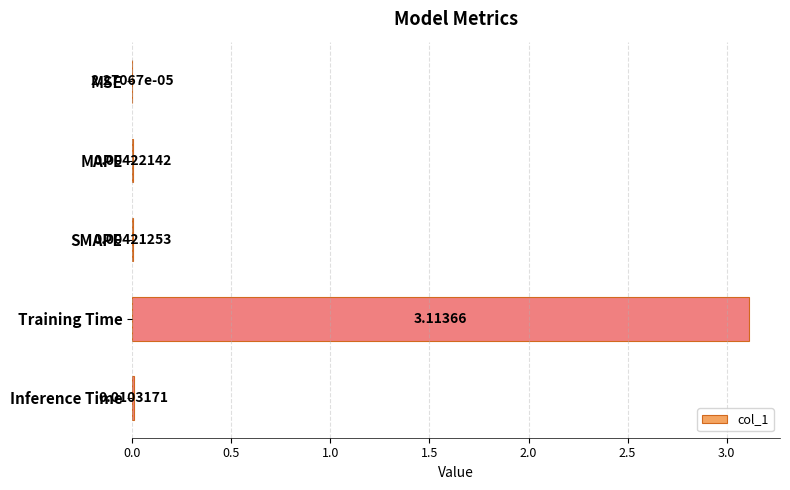

Which category has the highest value across all series?

Training Time